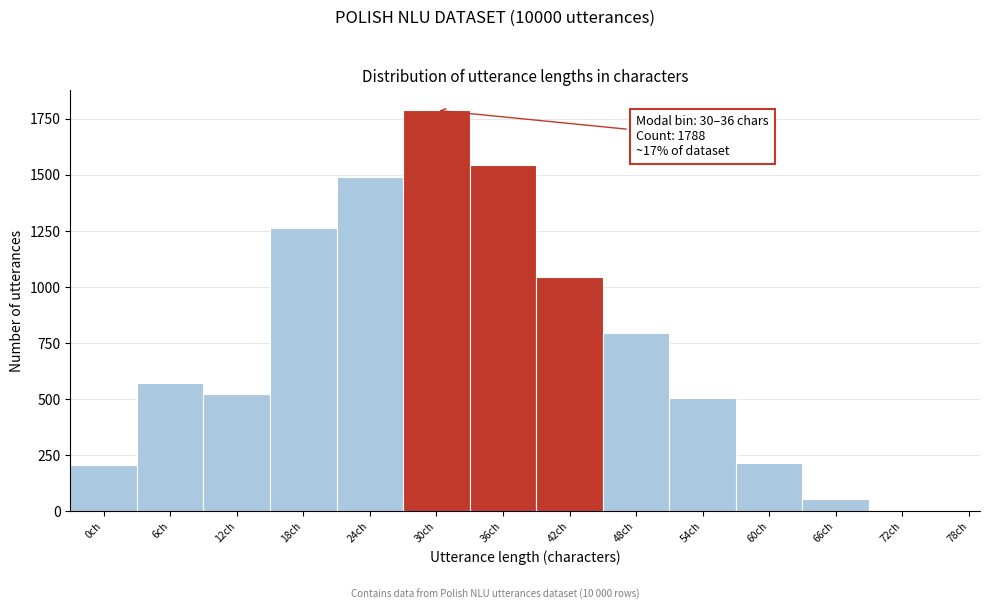

Where is the data nearest to the value 894?

48ch